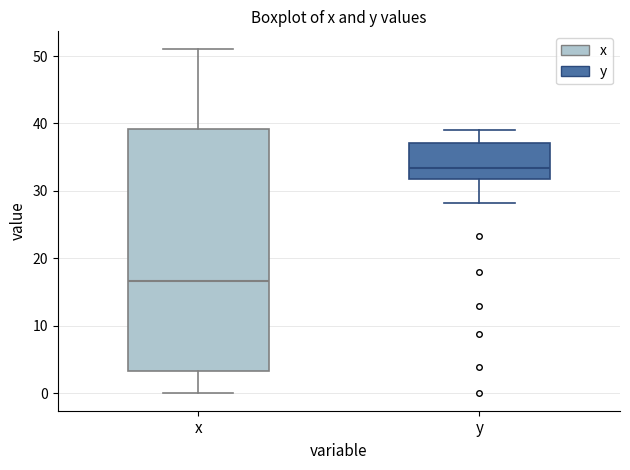

Reading left to right, transcribe this box plot: for each box, give where its median line is, the range the box spans, and where its two whiskers end, as read against the y-axis. The values are not printed on the chart, so give them approximately, as read against the axis.

x: median 17, box 3 to 39, whiskers 0 to 51
y: median 33, box 32 to 37, whiskers 28 to 39